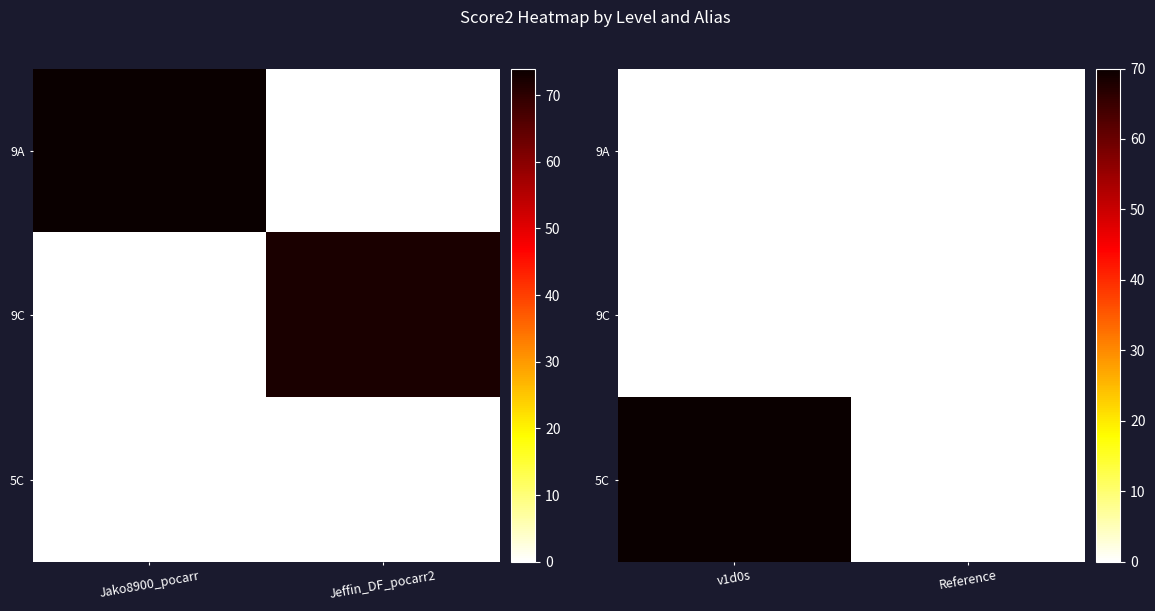

Is the value of 9C at v1d0s greater than the value of 5C at v1d0s?

No